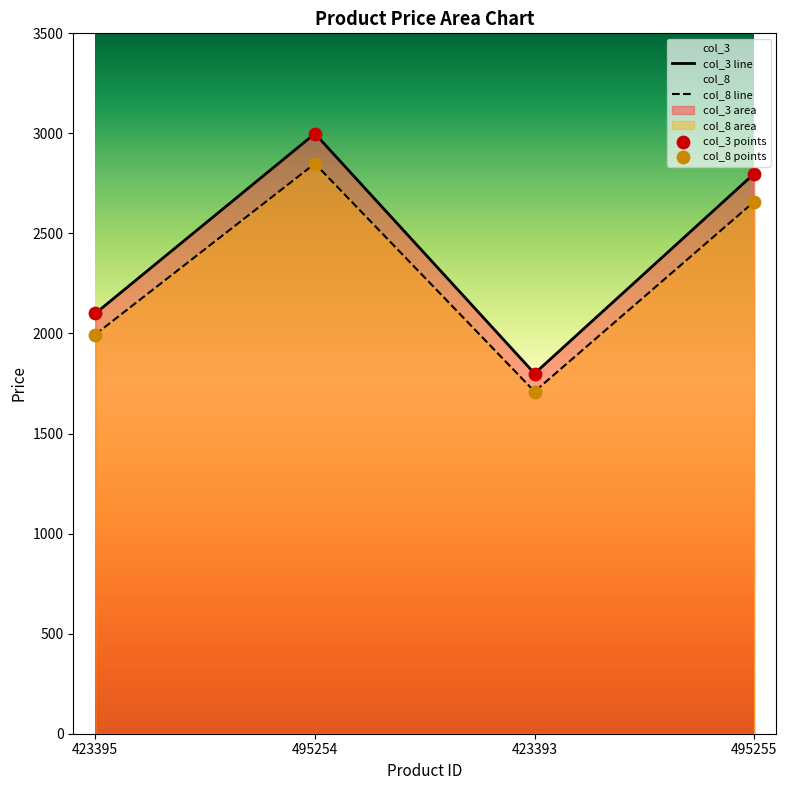

Which series contains the lowest Y value?

col_8 line